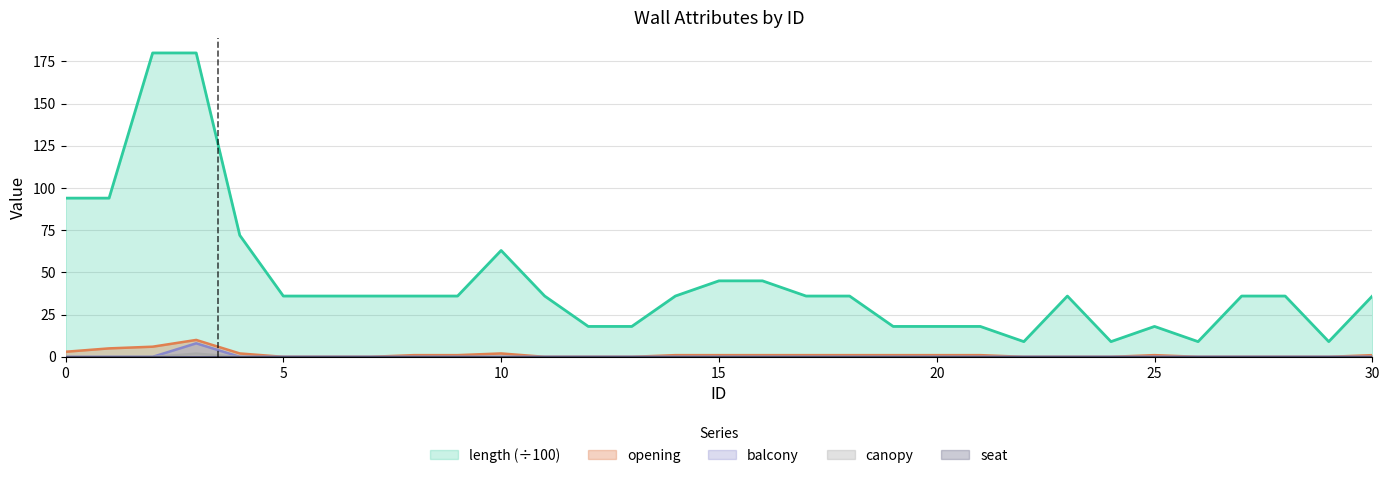

At how many categories does at least one series exceed 2?

31